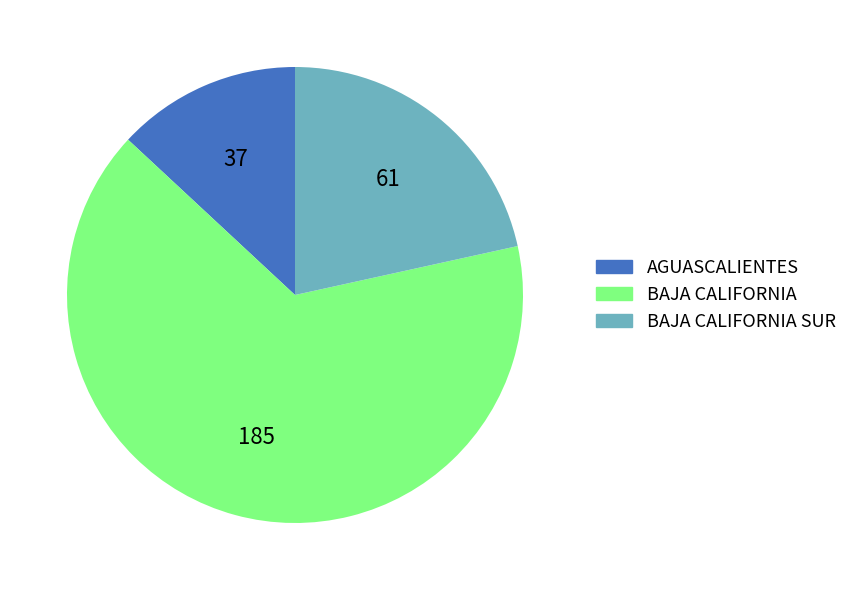

Rank the categories by value from highest to lowest.

BAJA CALIFORNIA, BAJA CALIFORNIA SUR, AGUASCALIENTES